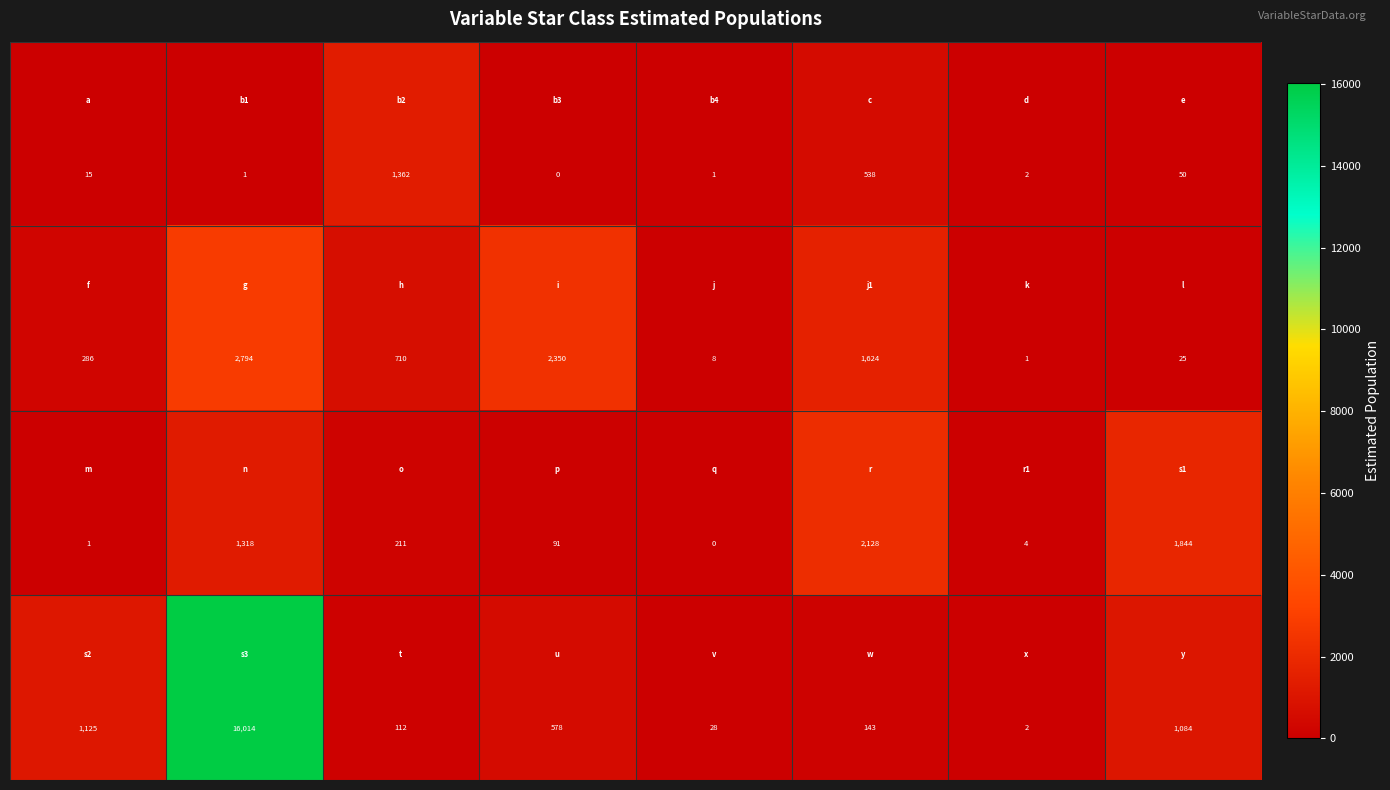

Count the number of data series in this chart.

4